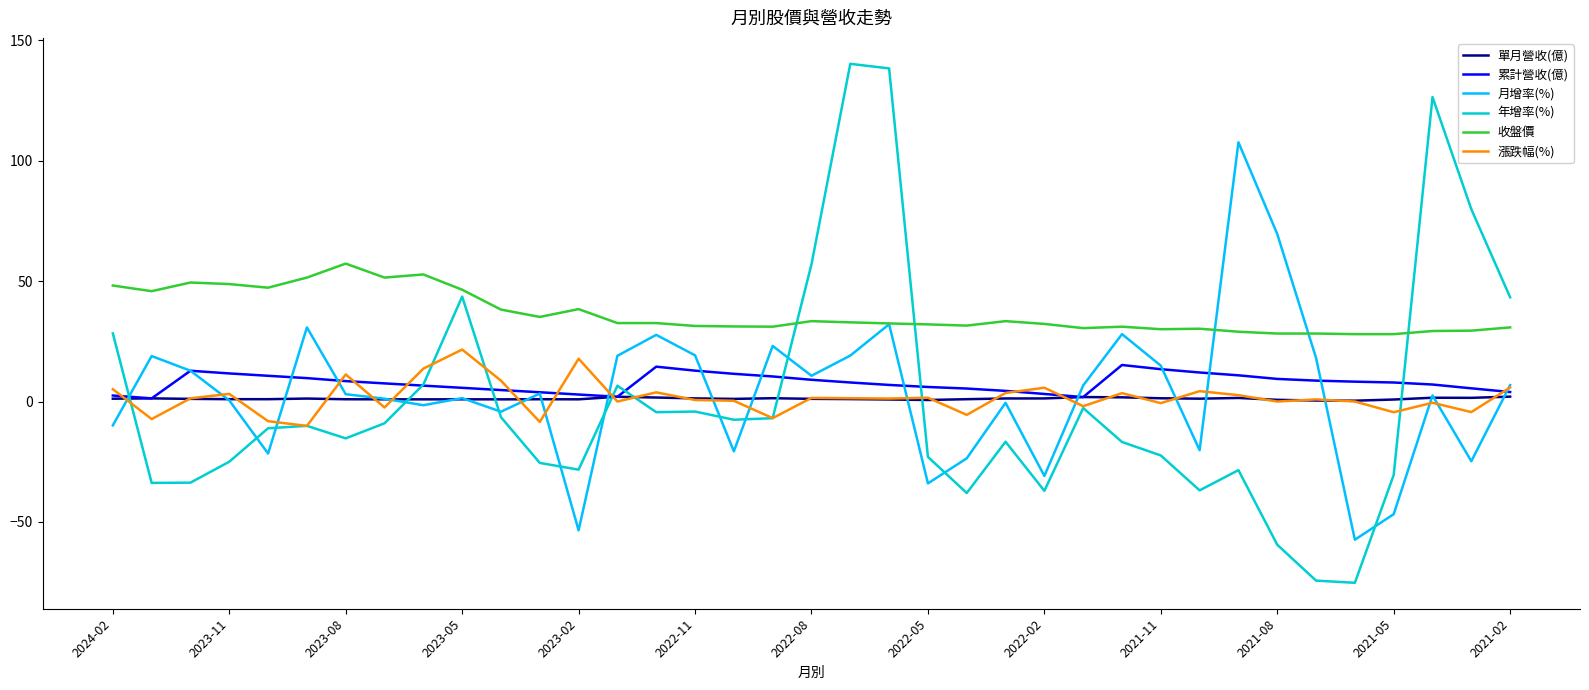

Which series has the largest total across all categories?

收盤價